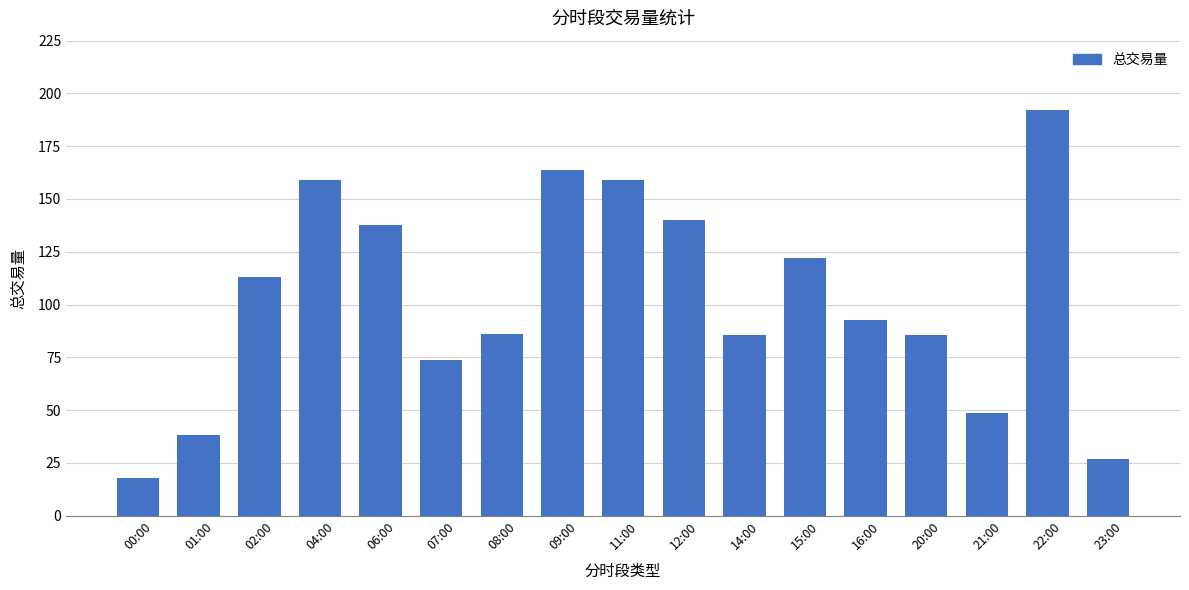

The chart shows a value of 46.6 at 23:00. True or false?

False